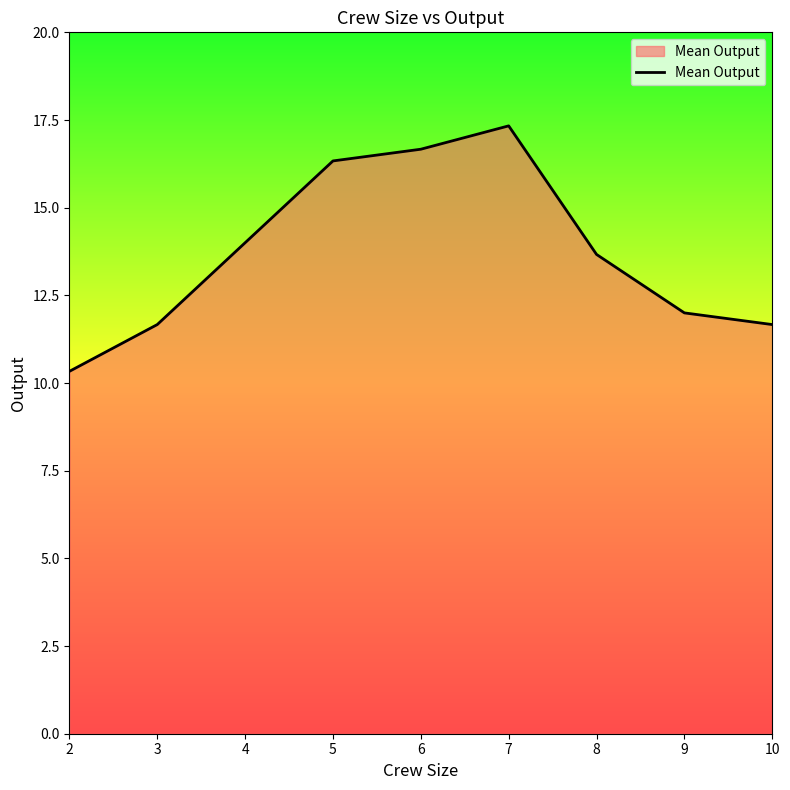

What is the difference between the maximum and minimum values?

7.0